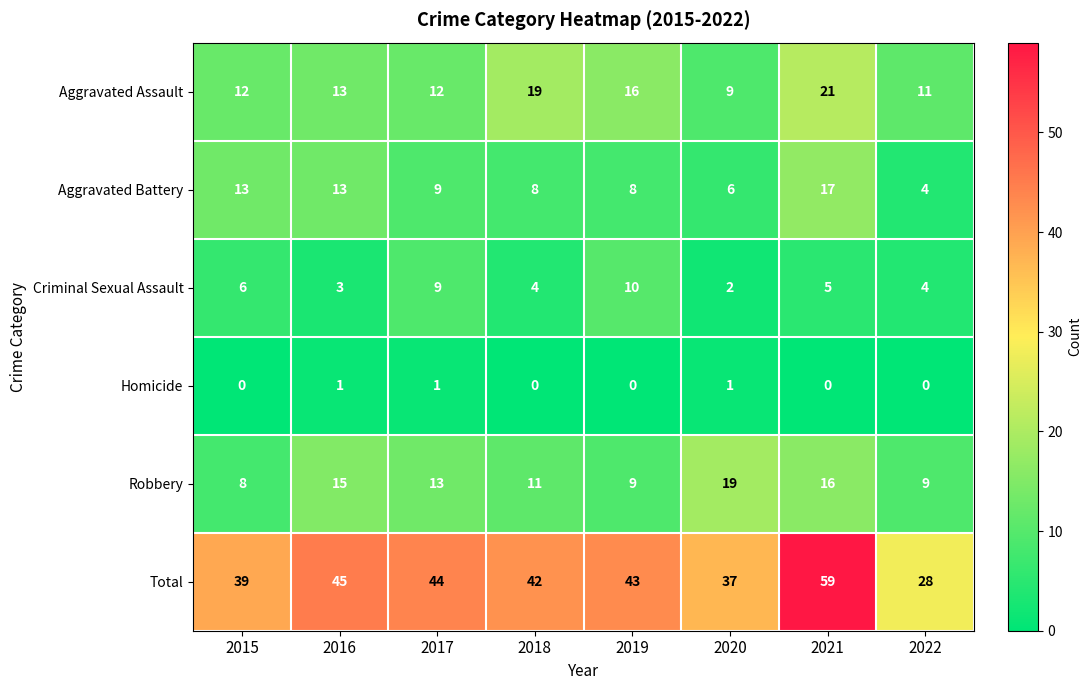

Where is Aggravated Battery nearest to the value 10?

2017